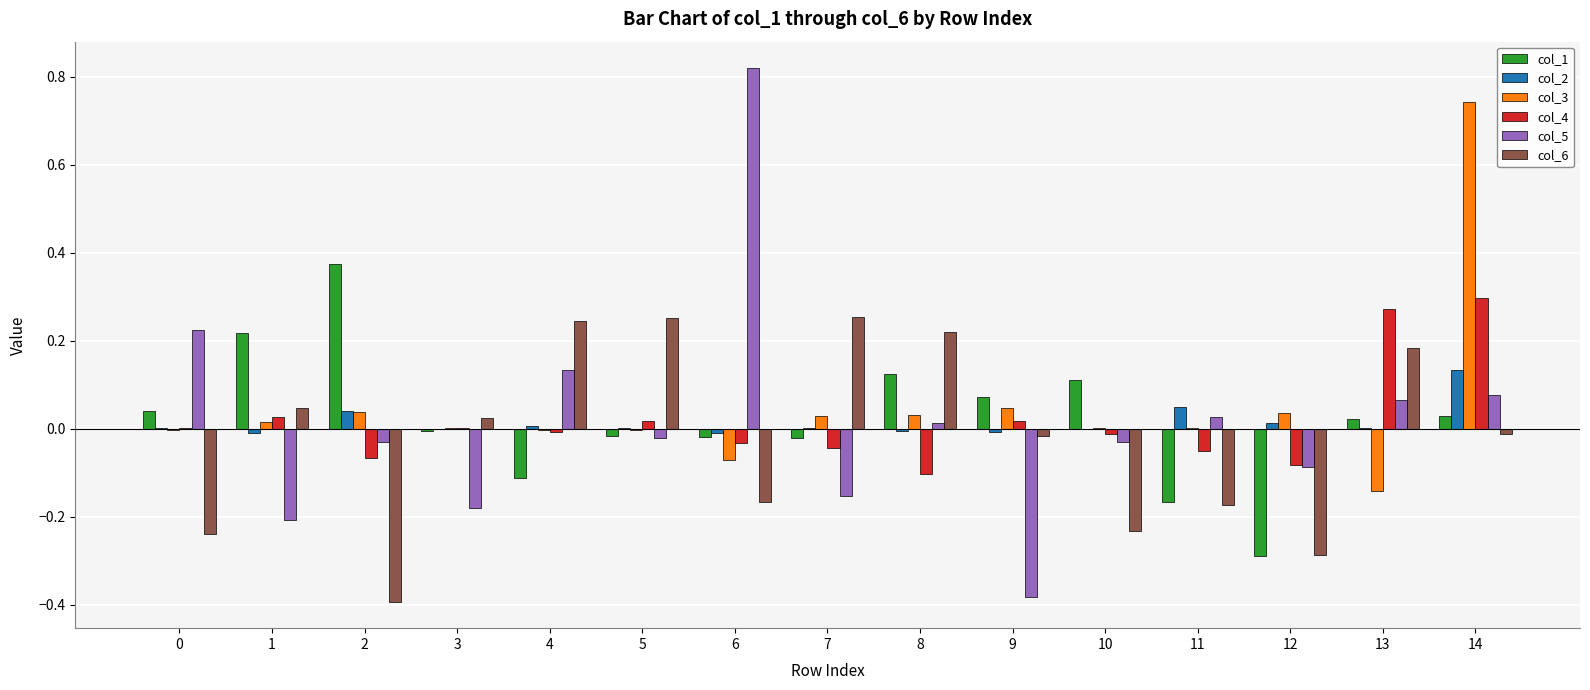

At which label does col_6 first exceed 0?

1